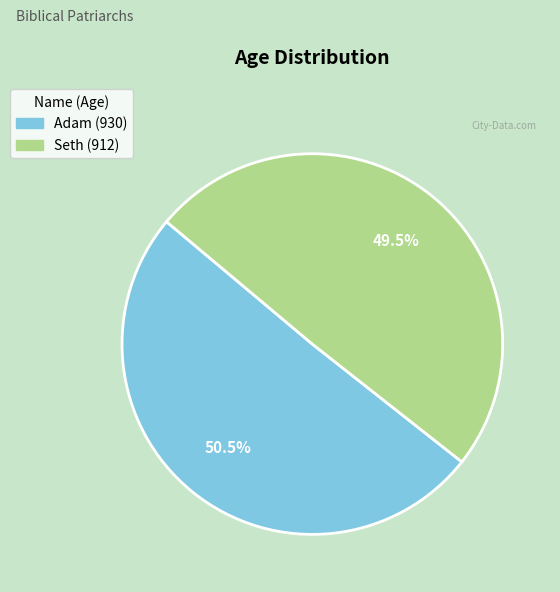

Which category has the biggest portion of the pie?

Adam